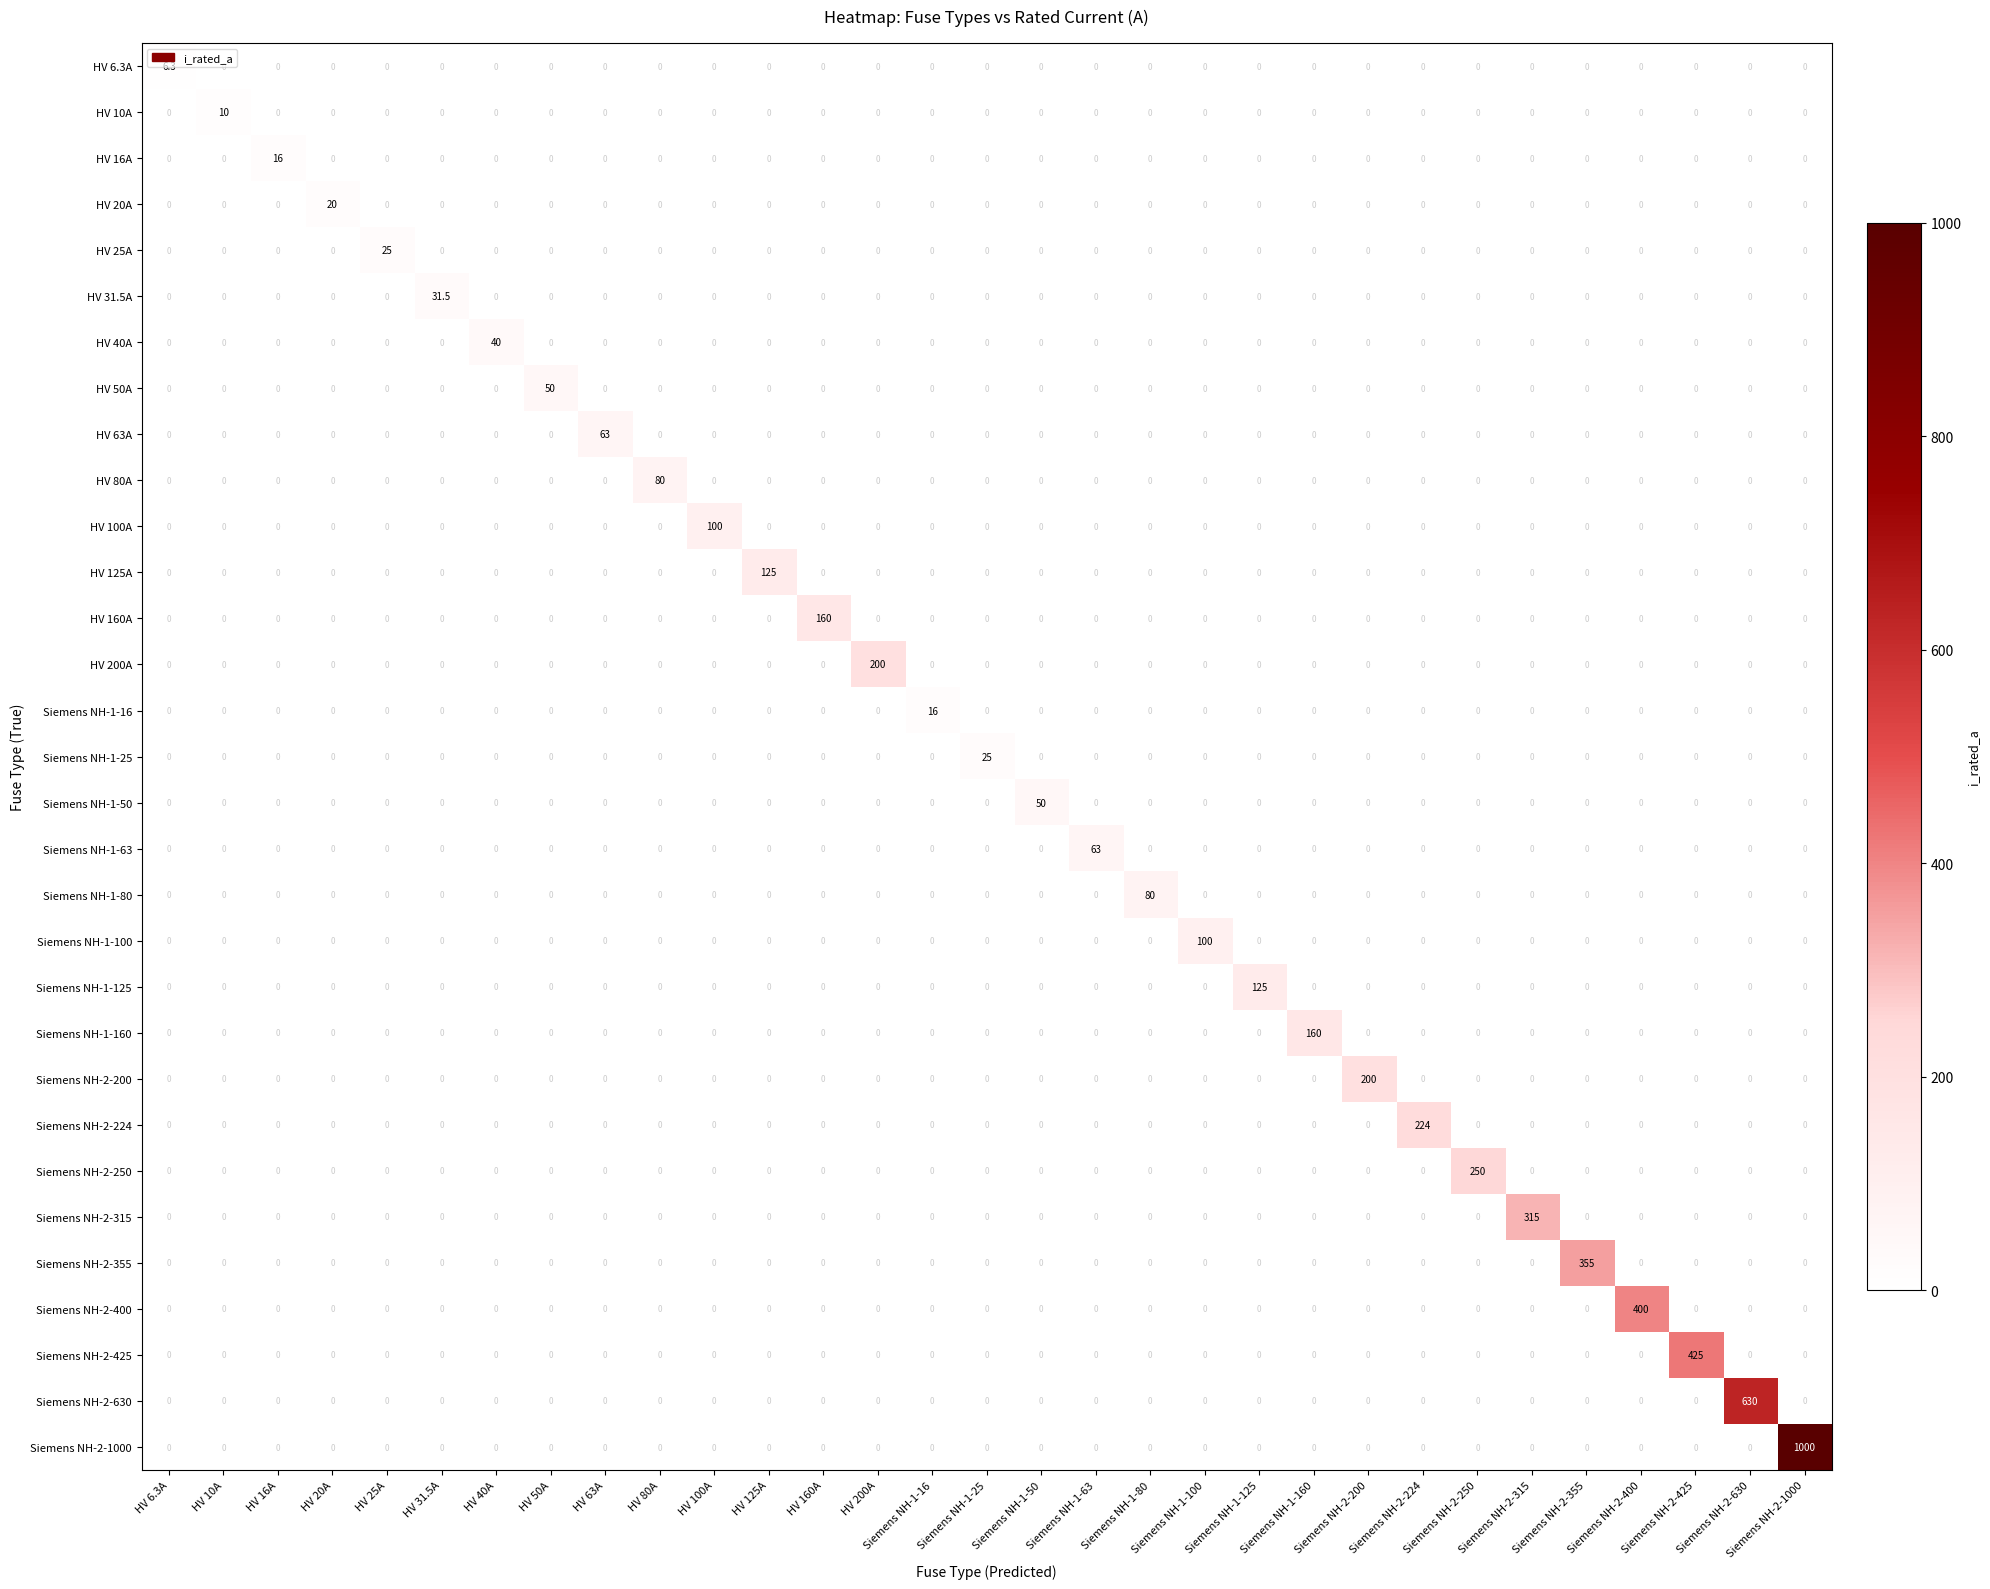

At which category is the sum across all series the highest?

Siemens NH-2-1000